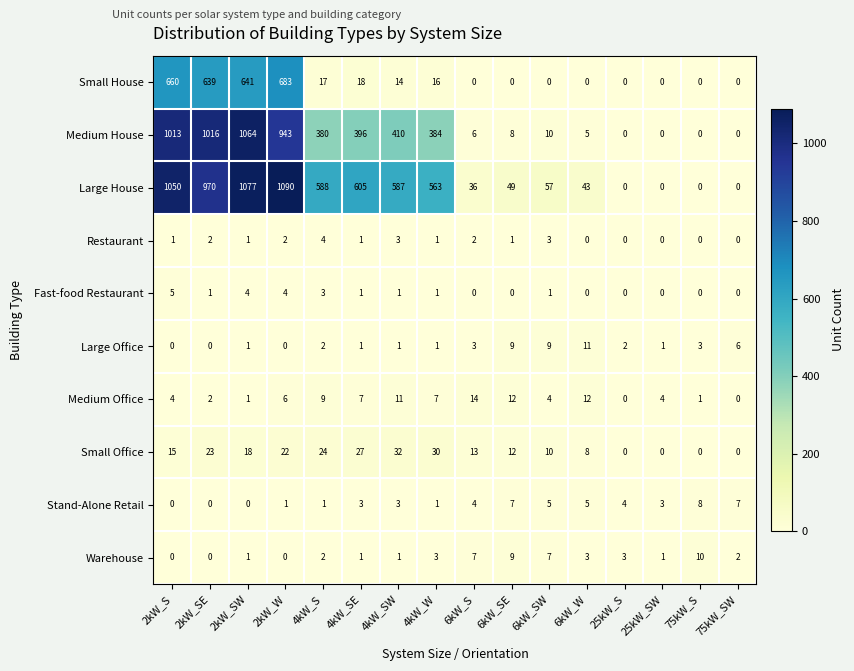

Where is Large House nearest to the value 545?

4kW_W